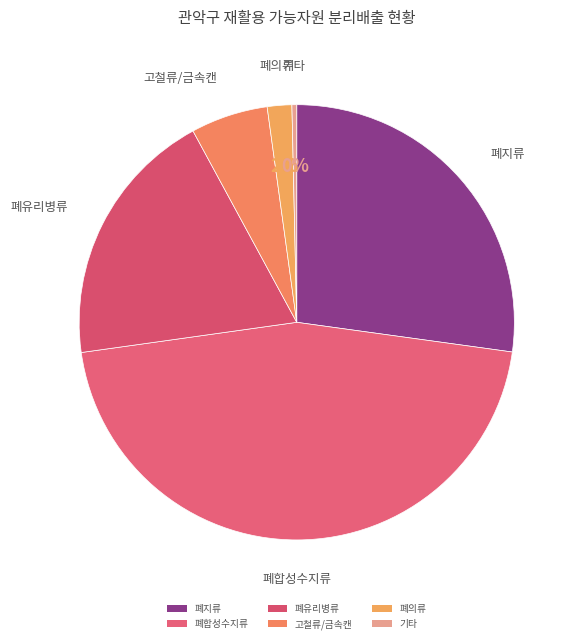

Is there any slice that represents more than half of the pie?

No